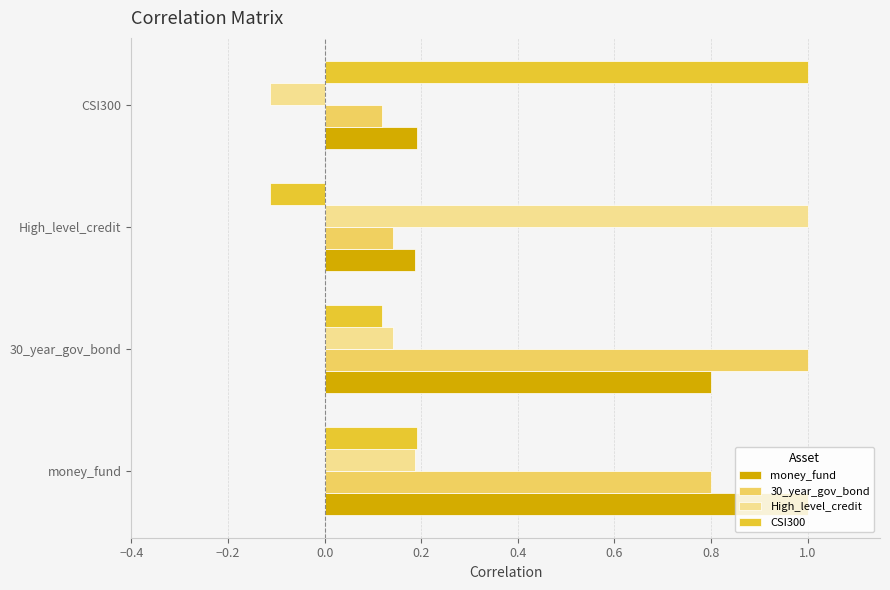

What is the highest value of the High_level_credit series?

1.0